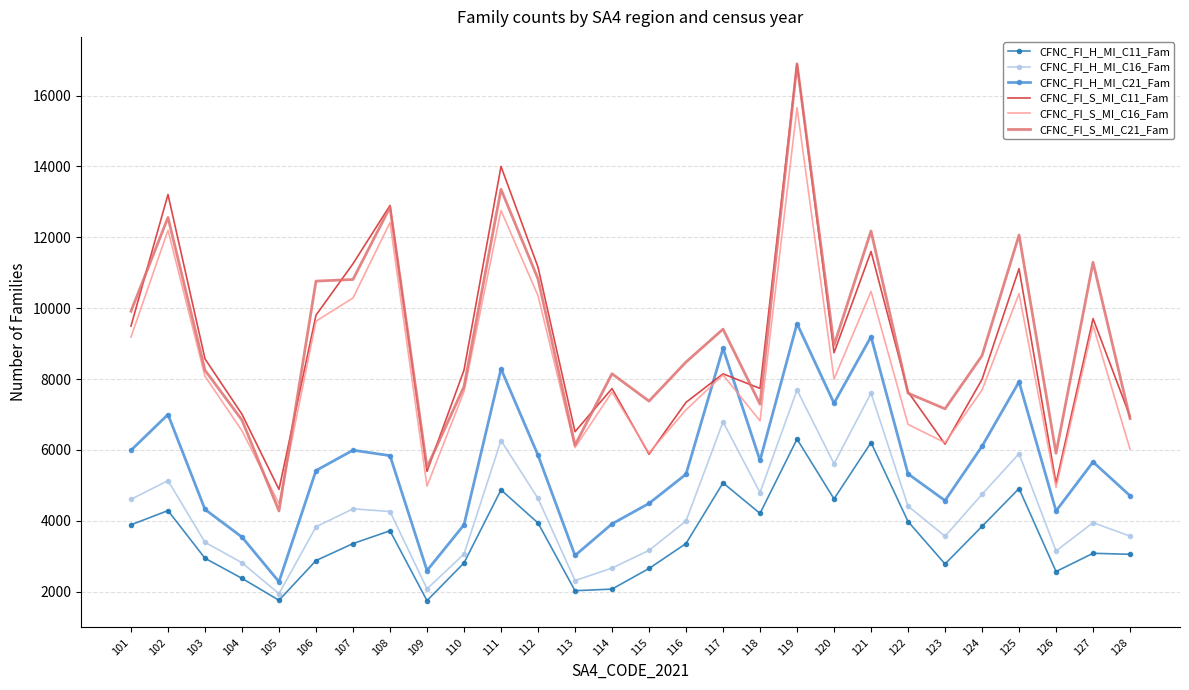

What is the maximum value for CFNC_FI_S_MI_C21_Fam?

16895